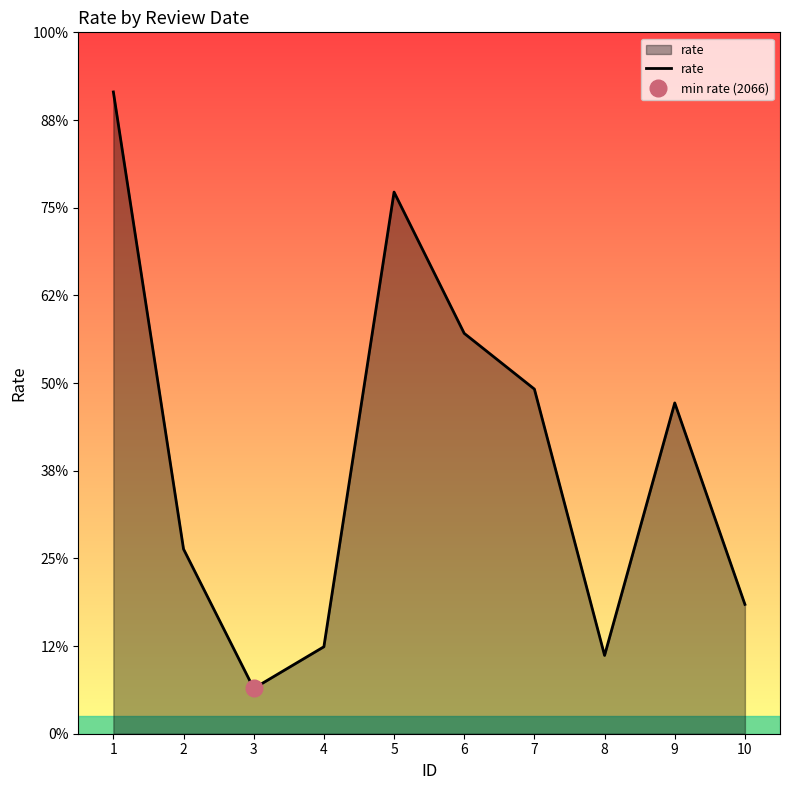

List the labels in order of value, smallest first.

3, 8, 4, 10, 2, 9, 7, 6, 5, 1